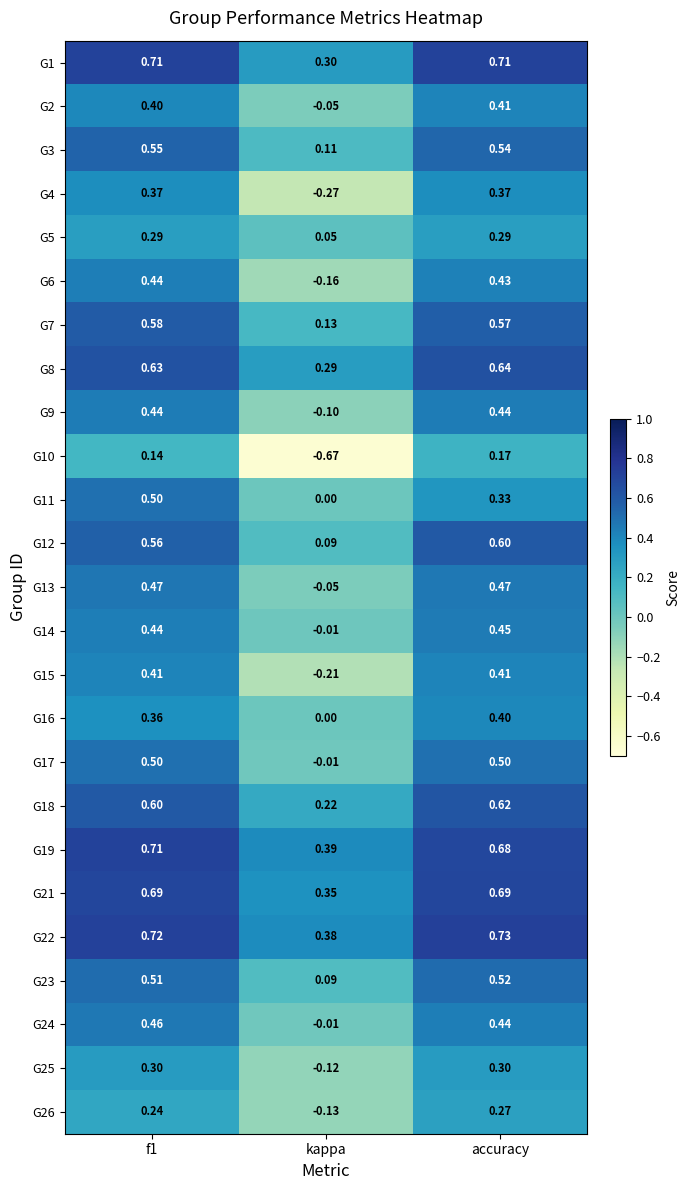

Where is G15 nearest to the value 0?

kappa